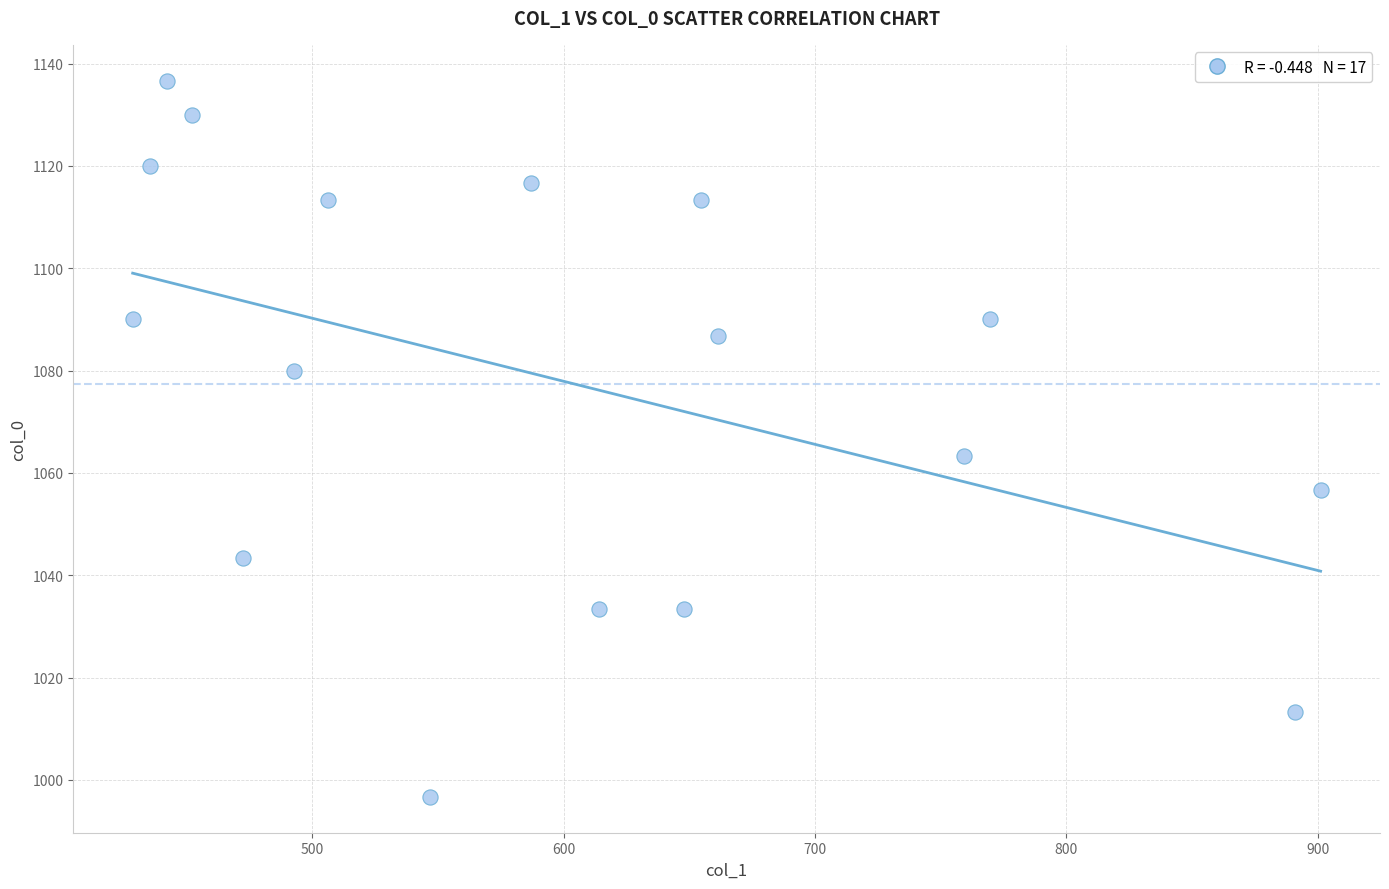

What Y value in the scatter plot is closest to 1066?

1063.3